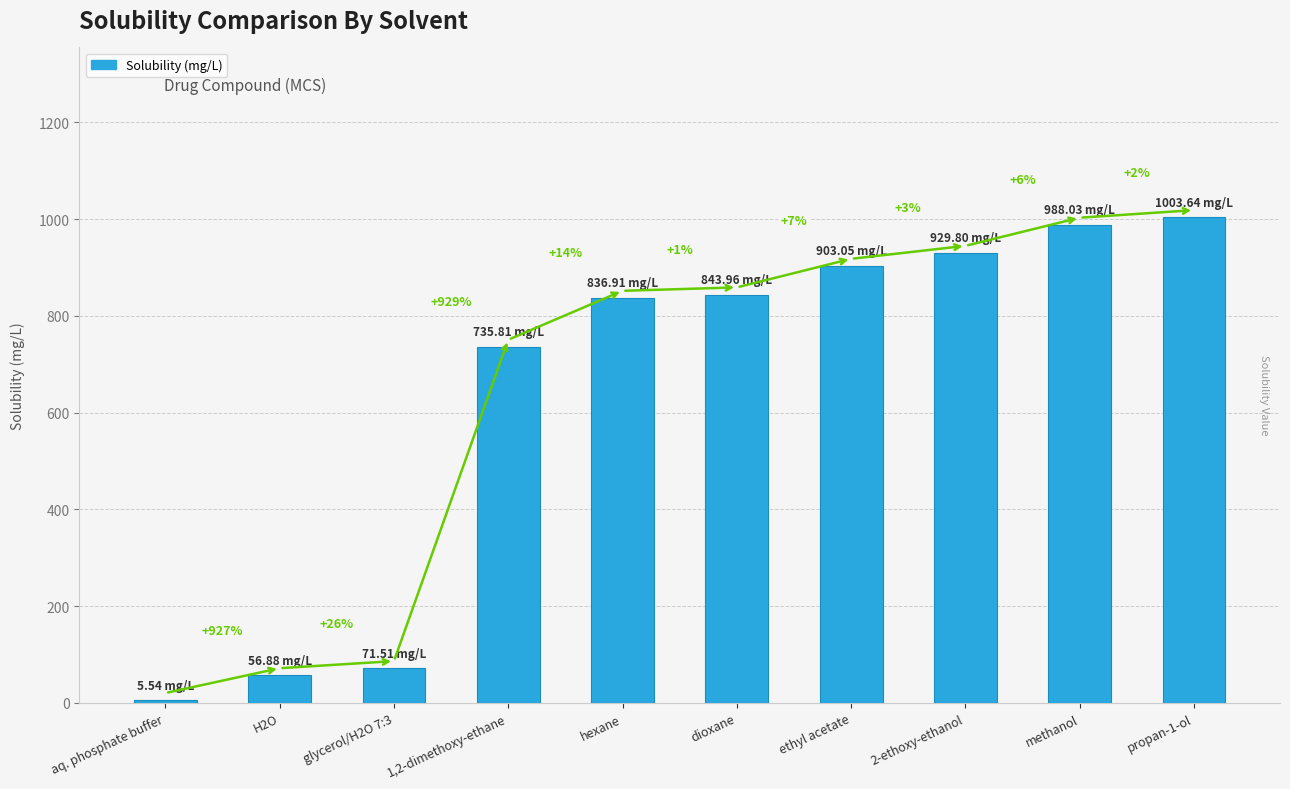

What is the change in value from aq. phosphate buffer to ethyl acetate?

+897.5